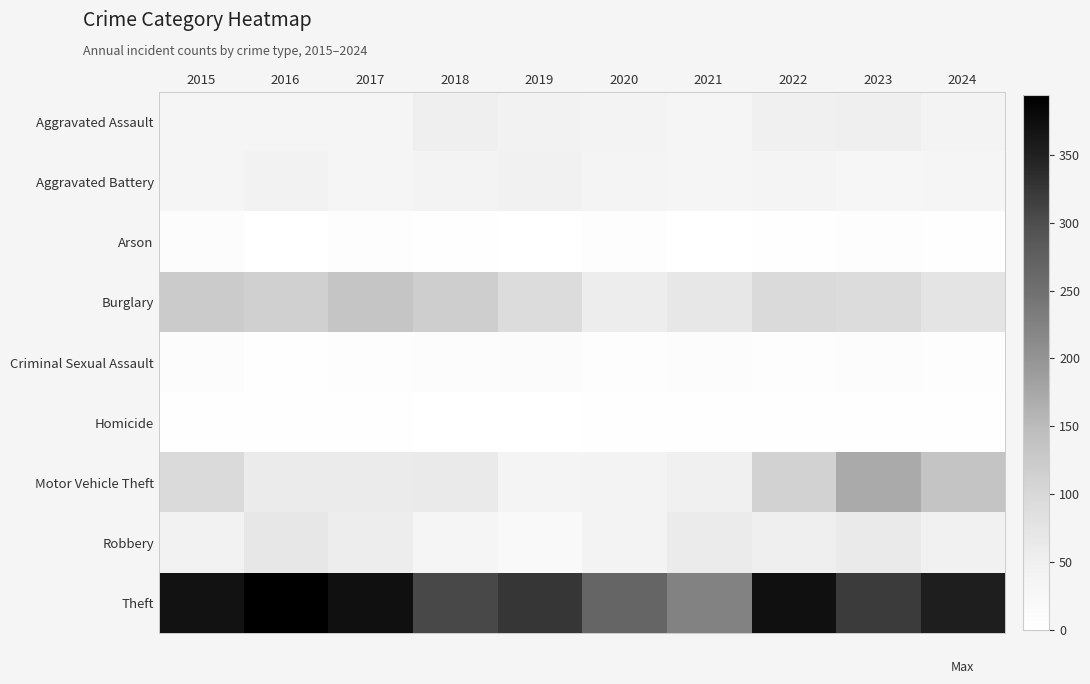

Rank the series by their maximum value, from highest to lowest.

Theft, Motor Vehicle Theft, Burglary, Robbery, Aggravated Assault, Aggravated Battery, Criminal Sexual Assault, Arson, Homicide